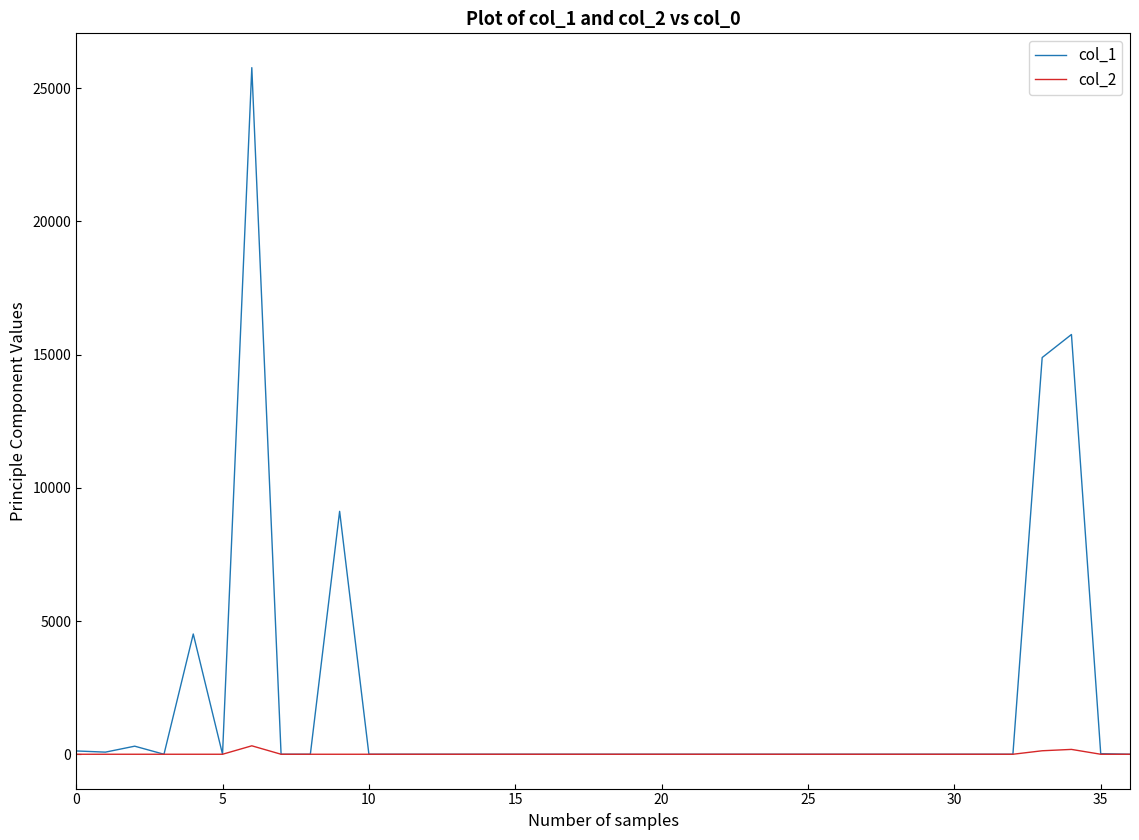

In col_1, how many points are higher than both neighbors (excluding endpoints)?

5